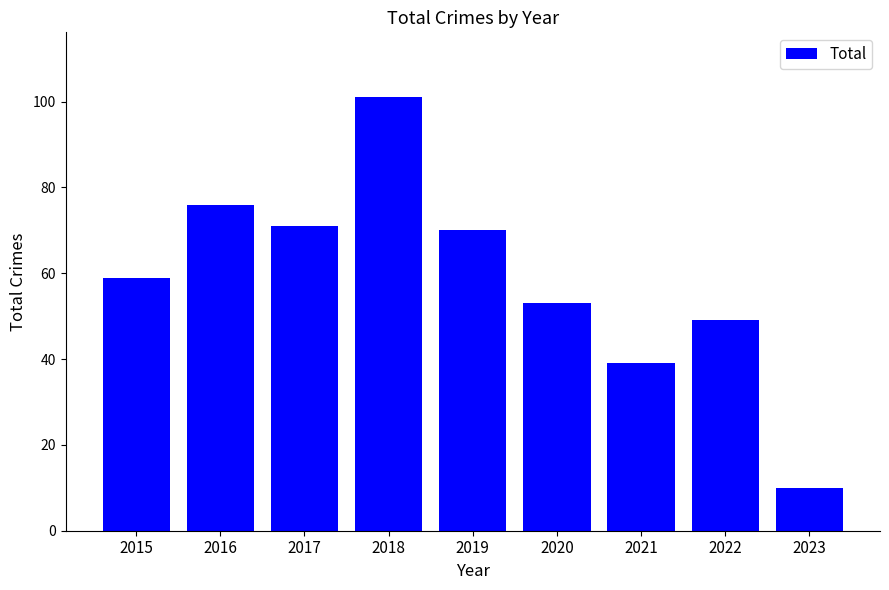

How many data points does each series have?

9